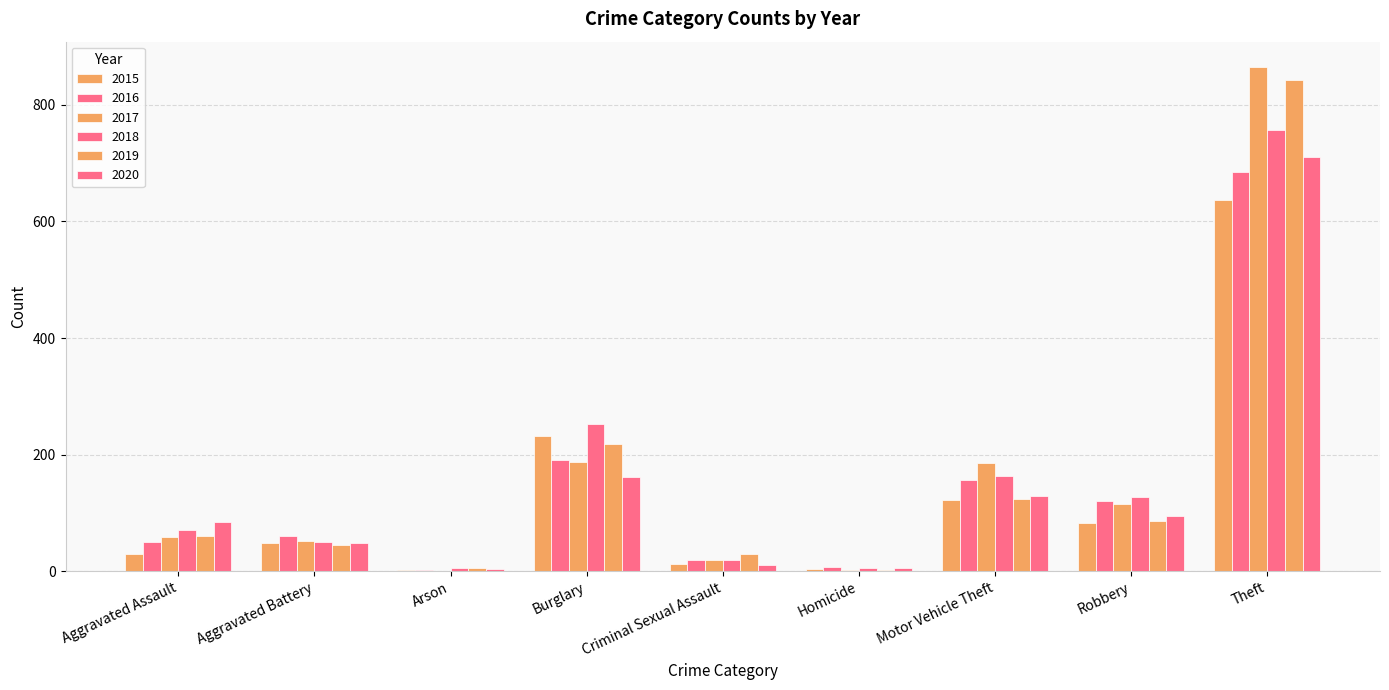

At which category is the sum across all series the highest?

Theft